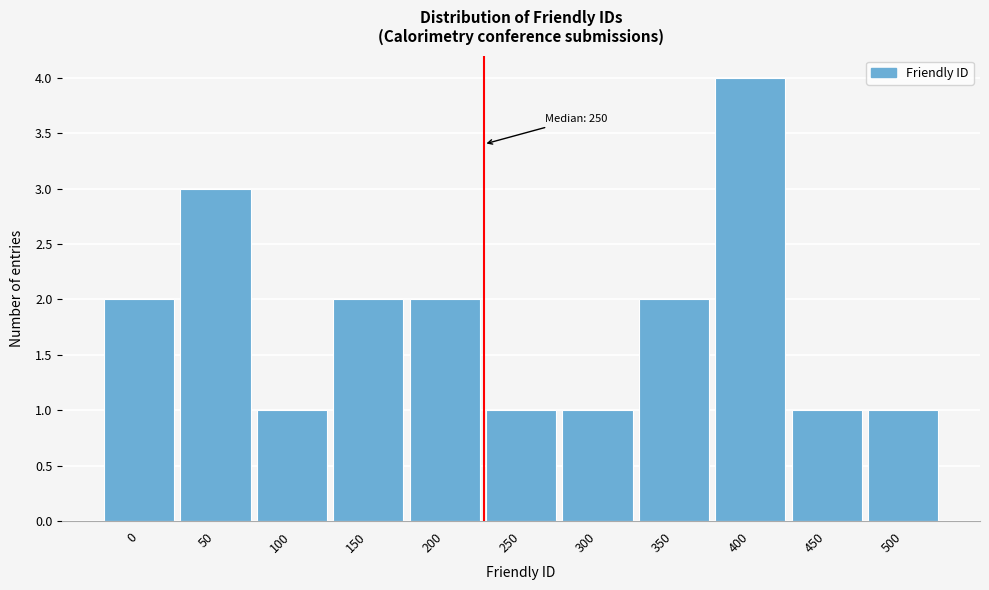

Reading left to right, what are all the values shown in this chart?

0=2	50=3	100=1	150=2	200=2	250=1	300=1	350=2	400=4	450=1	500=1